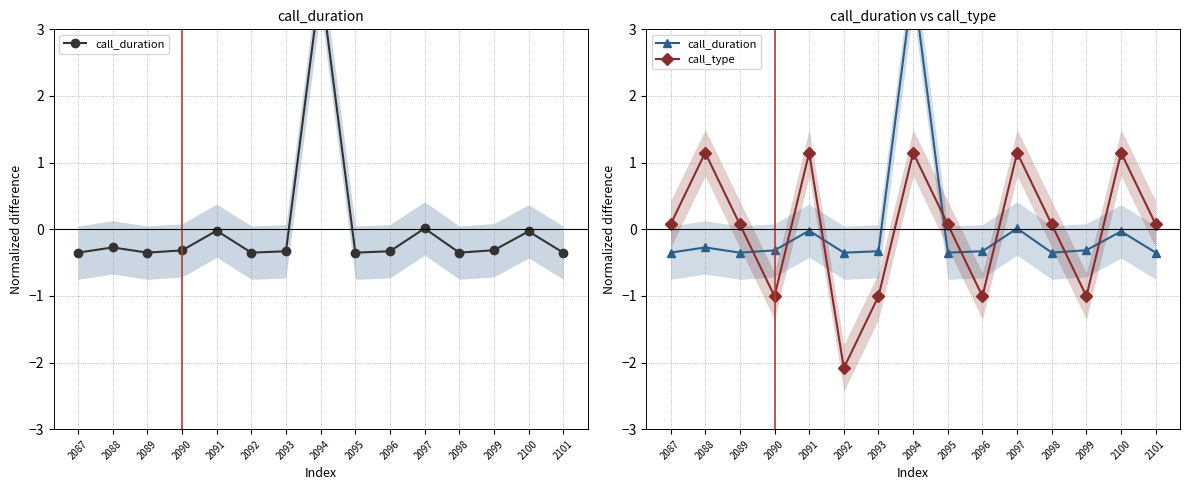

What is the sum of the call_type values at 2093 and 2096?

-2.0